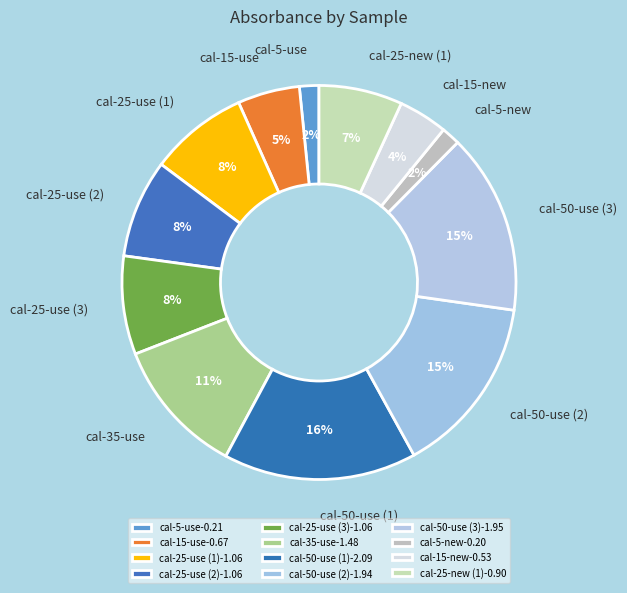

Is there a majority slice in this chart?

No